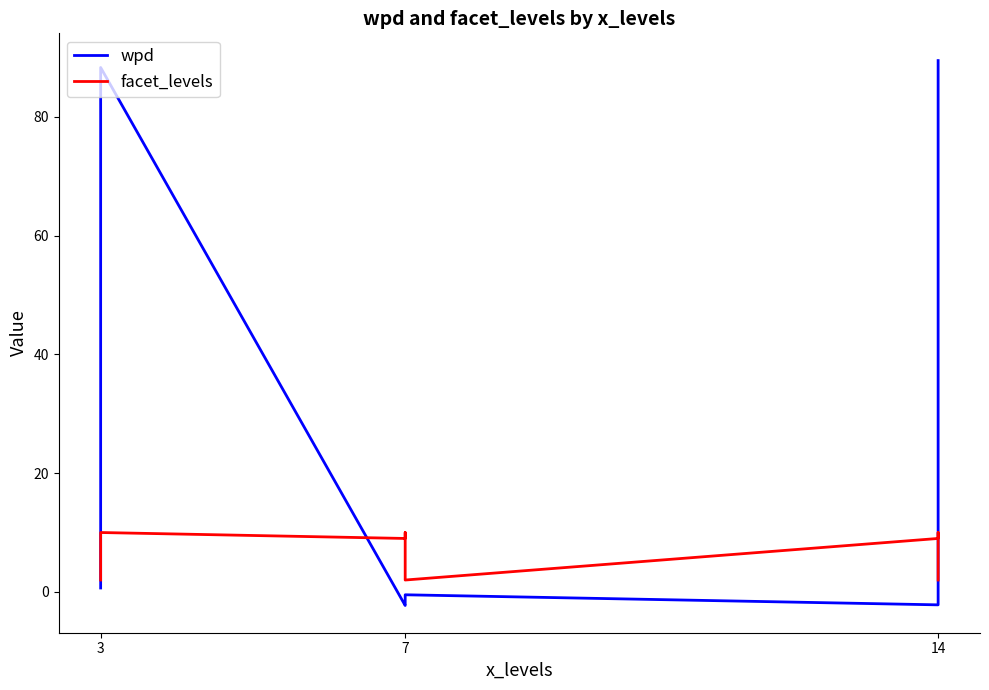

What is the total value across all series at 3?

2.7